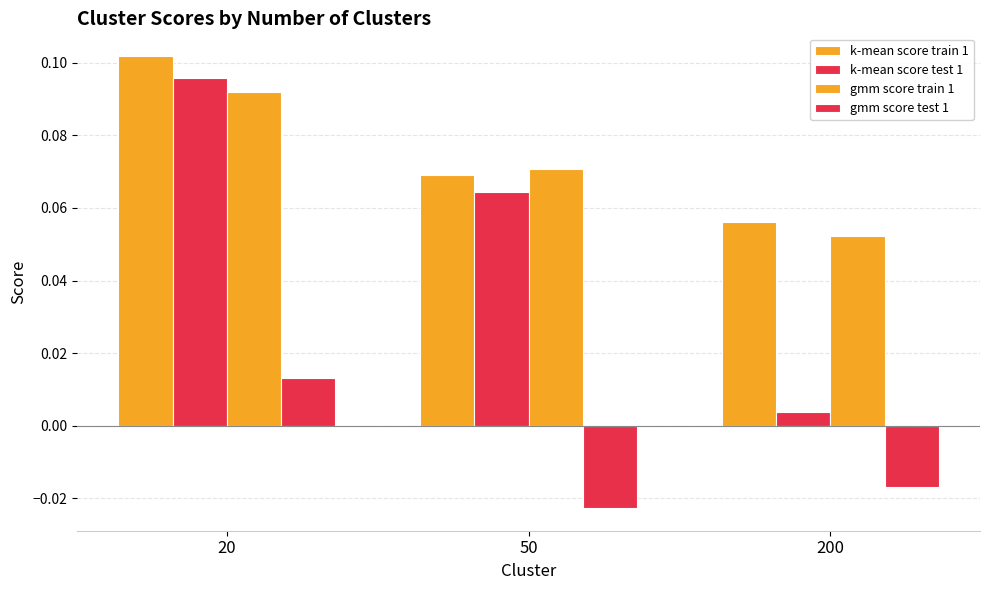

Where is k-mean score train 1 nearest to the value 0?

200